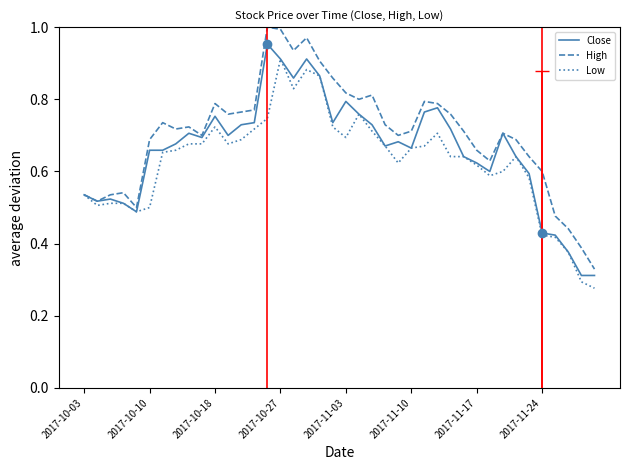

Which series has the largest total across all categories?

High